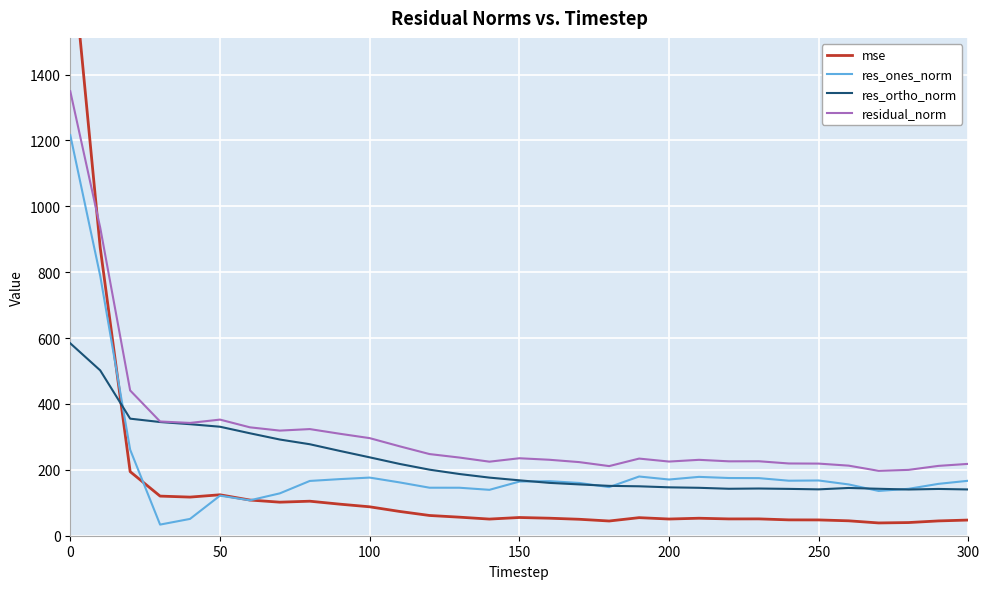

Does the chart display data point markers on the line(s)?

No